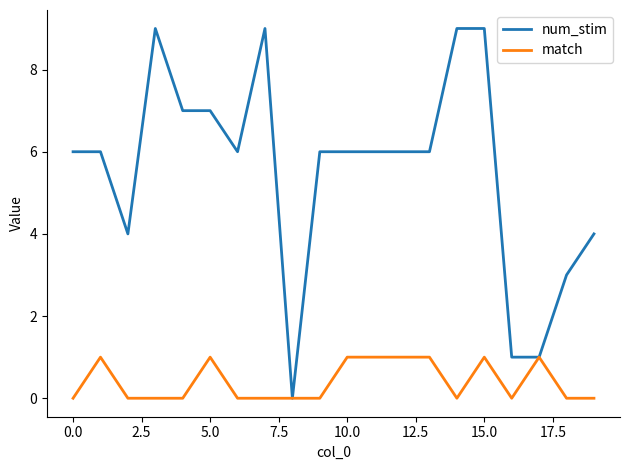

Rank the series by their maximum value, from highest to lowest.

num_stim, match